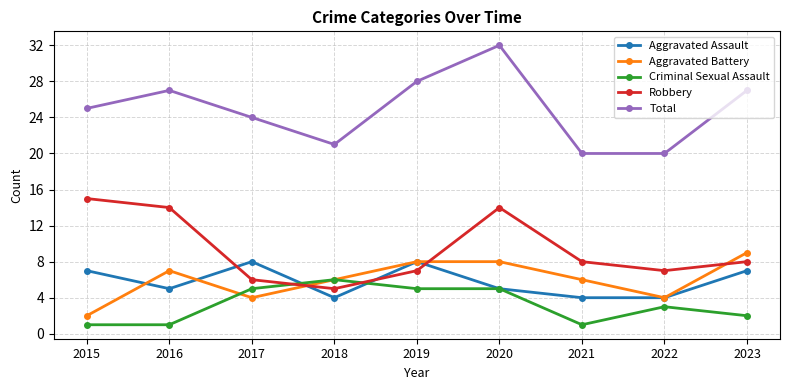

What is the value of the Aggravated Assault point at the 9th from the left?

7